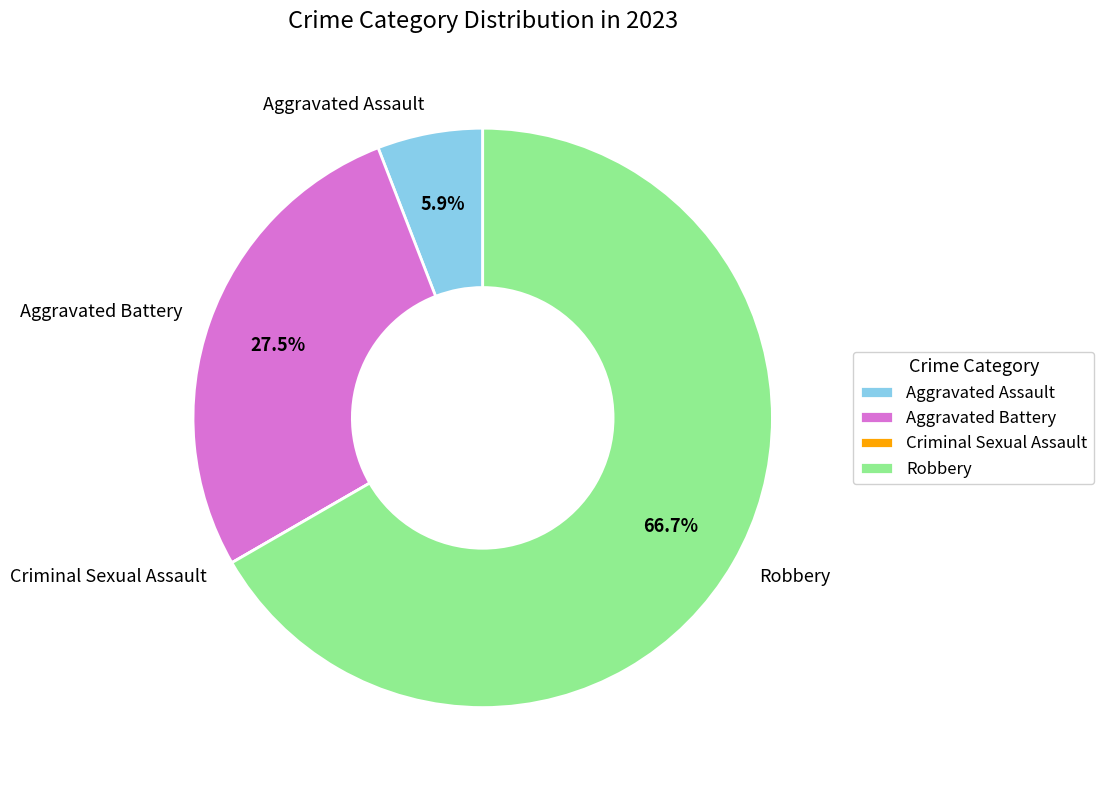

Does any single category account for the majority?

Yes